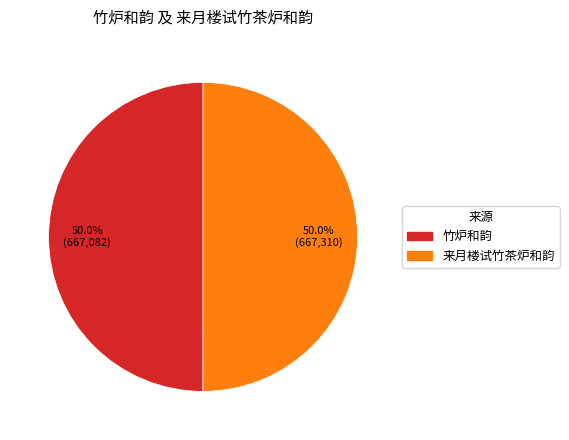

Count the number of slices in the pie.

2